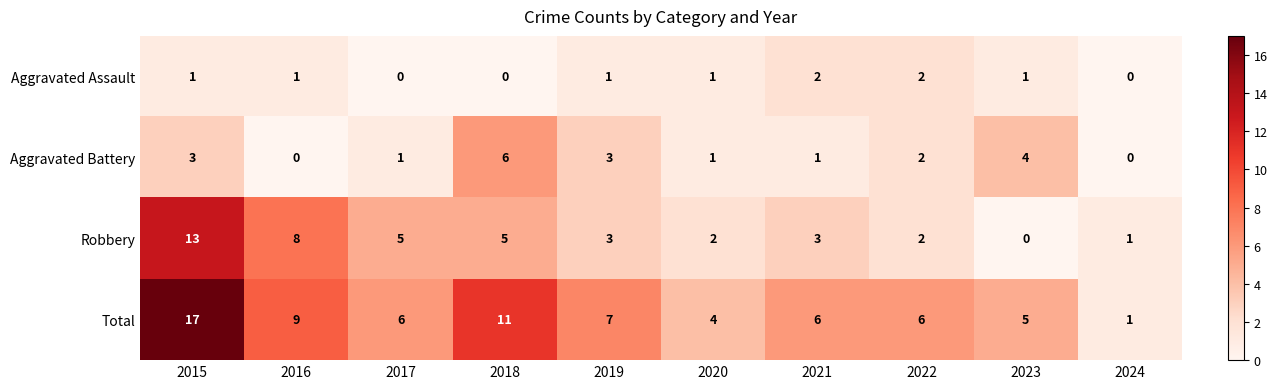

Is it true that Total equals 6 at 2022?

True